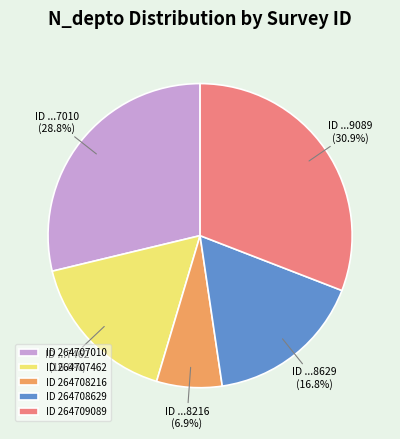

Which category has the biggest portion of the pie?

ID 264709089